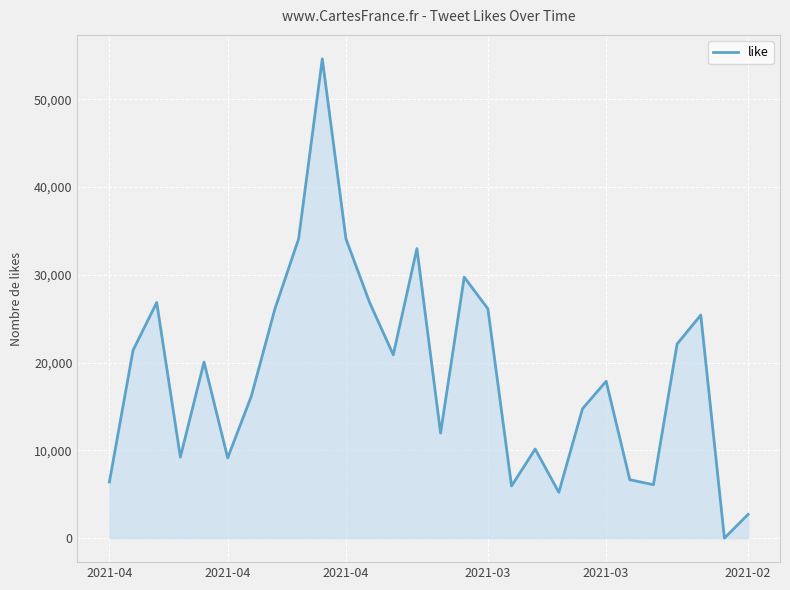

What is the difference between the maximum and minimum values?

54611